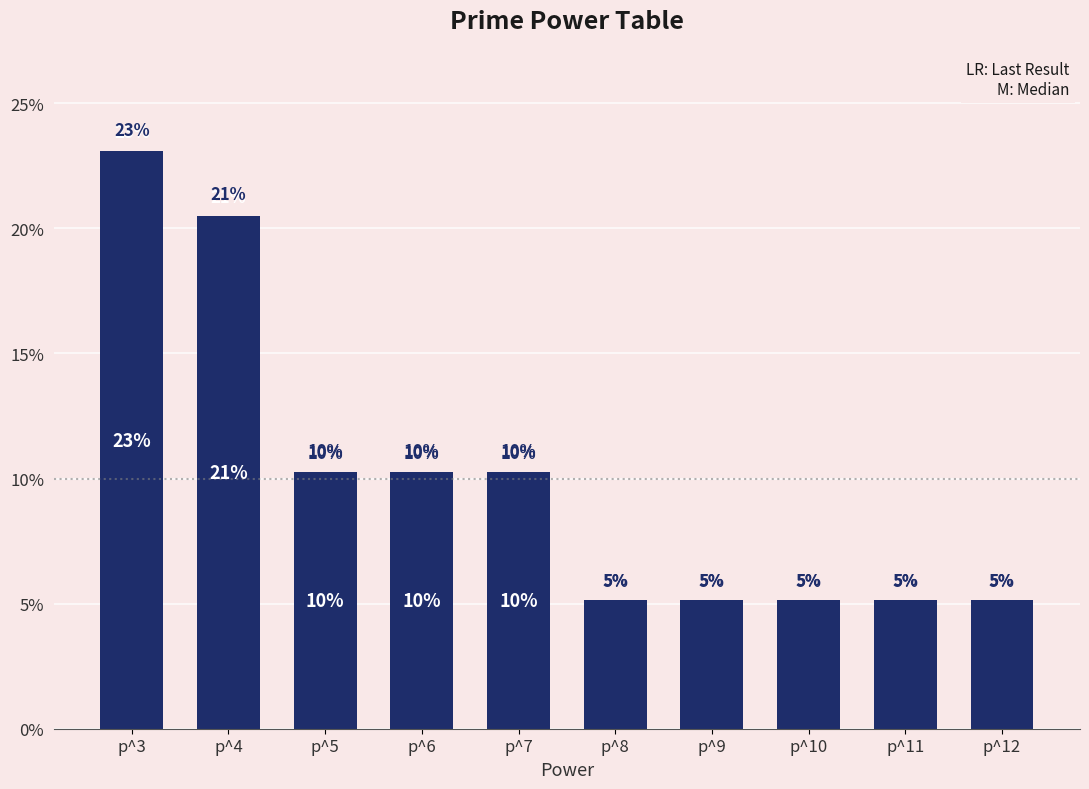

How many bars are there in total?

10